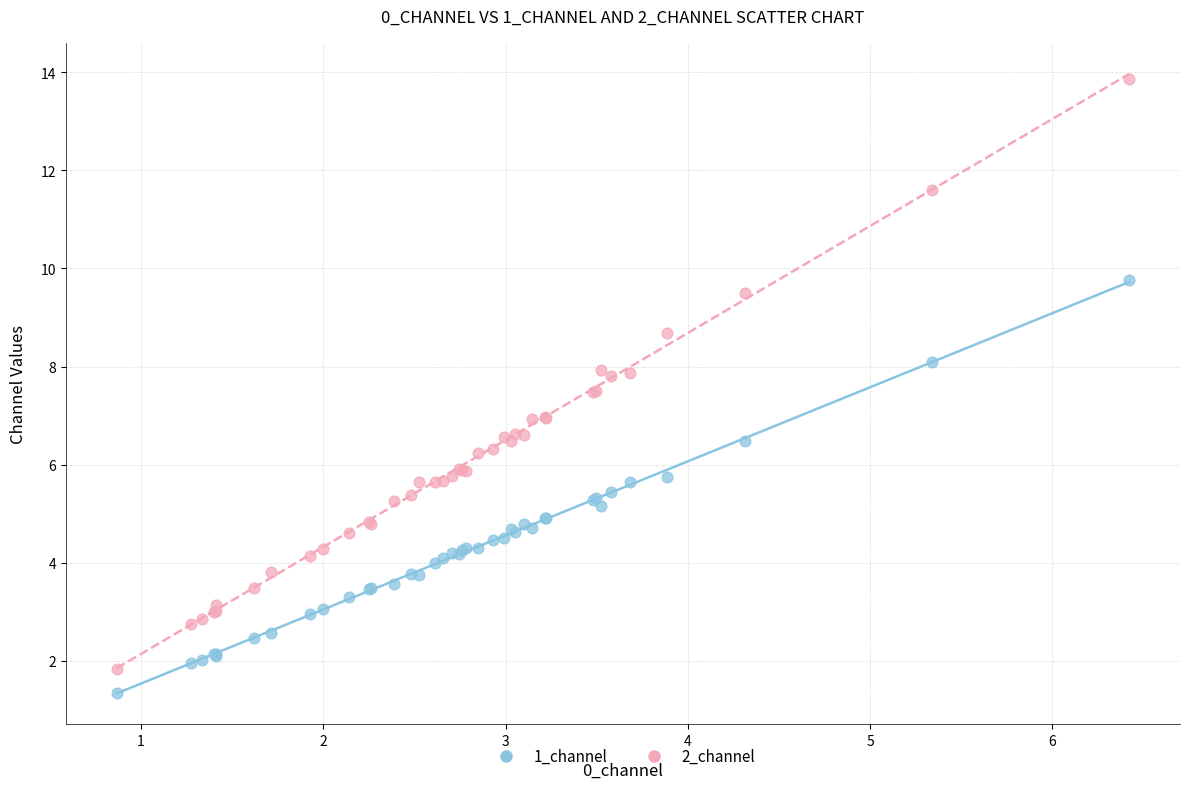

Which series contains the highest Y value?

2_channel